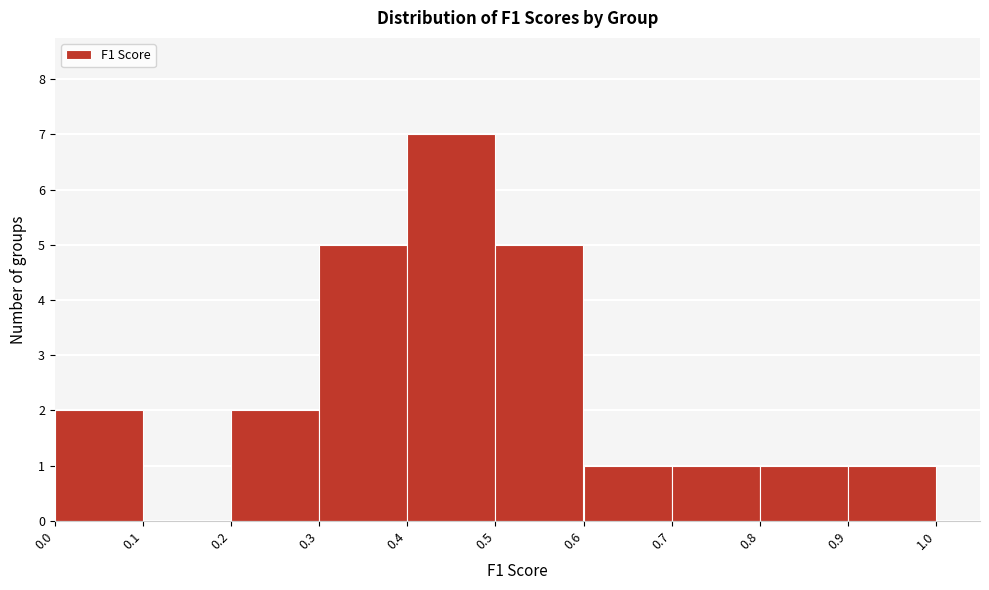

Over which range of the x-axis is the bar tallest?

0.4 to 0.5